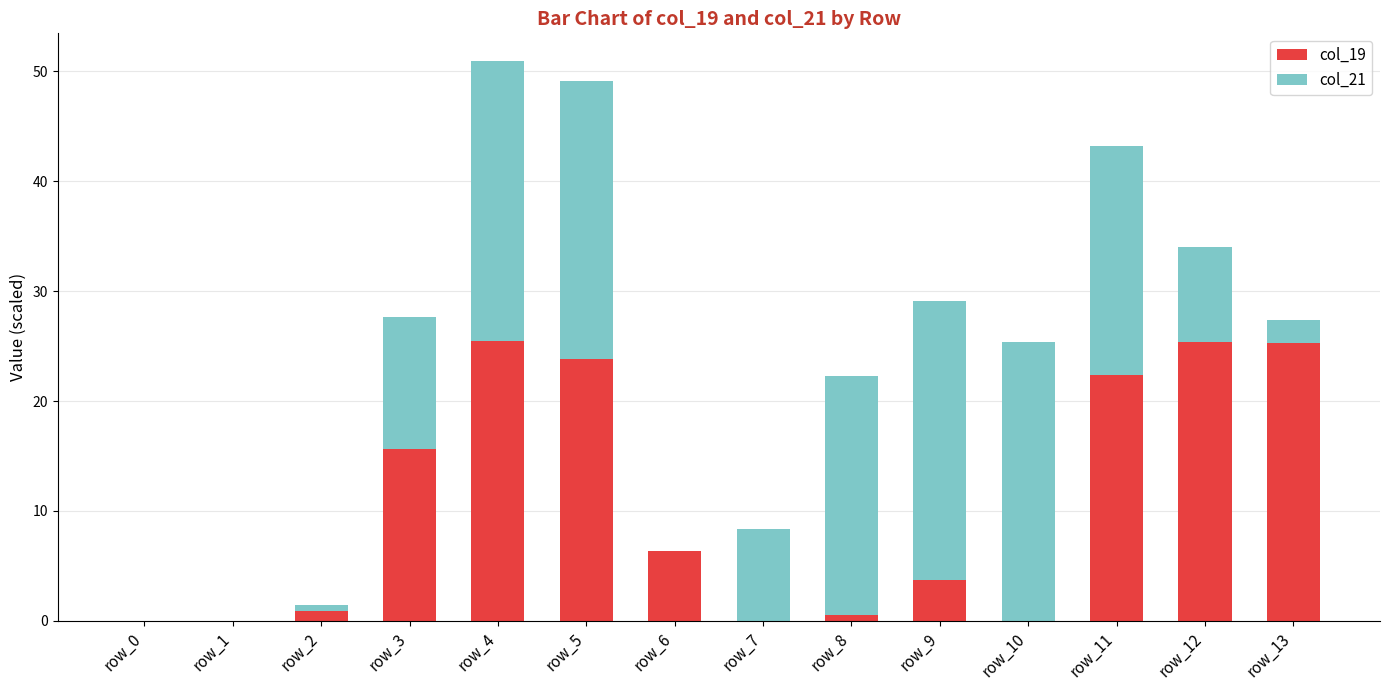

How many values in the col_19 series exceed 6?

7